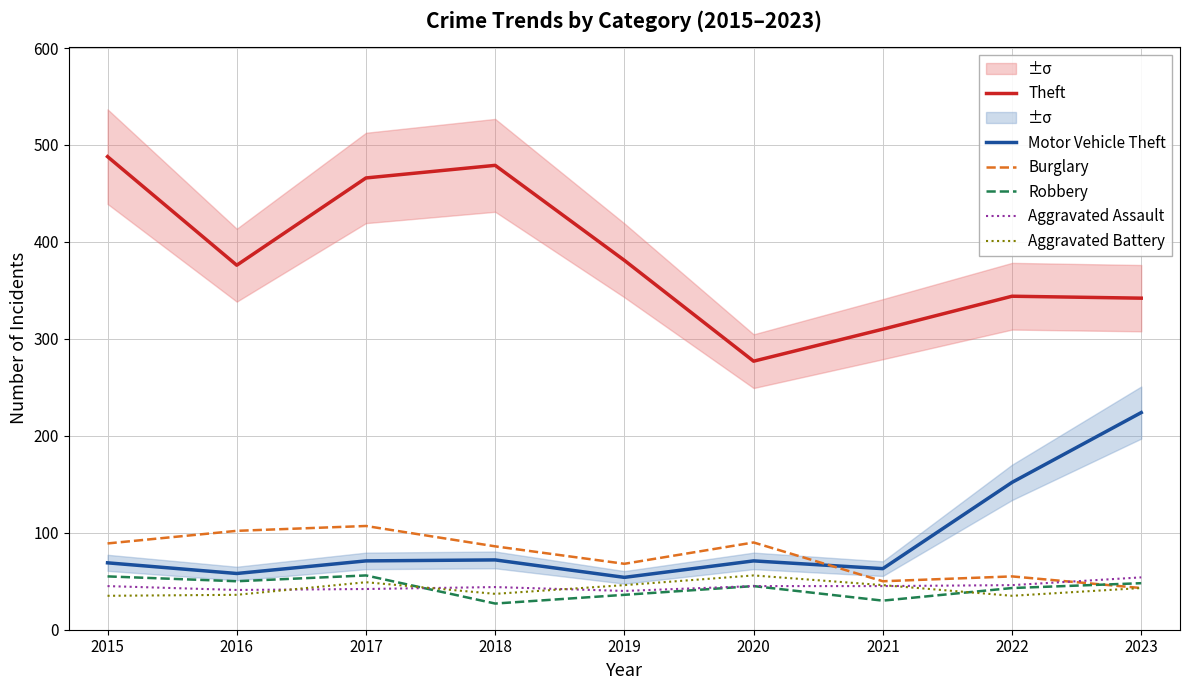

Does the chart display data point markers on the line(s)?

No